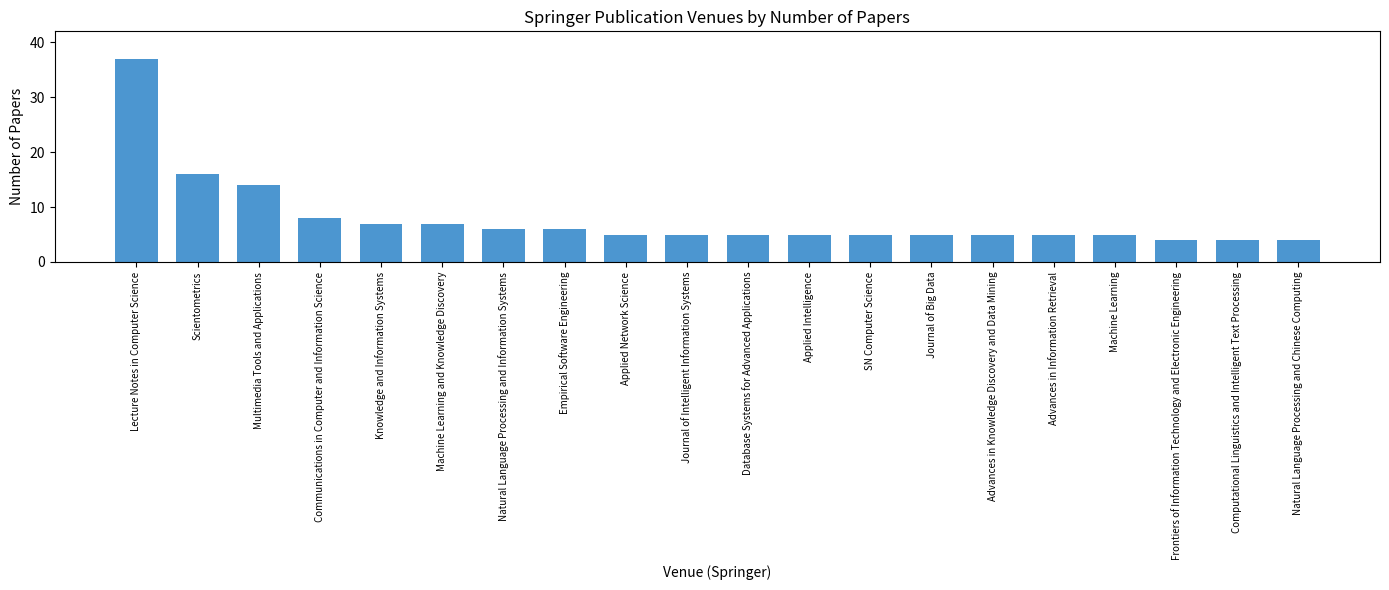

True or false: the data shows 7 at Advances in Knowledge Discovery and Data Mining.

False